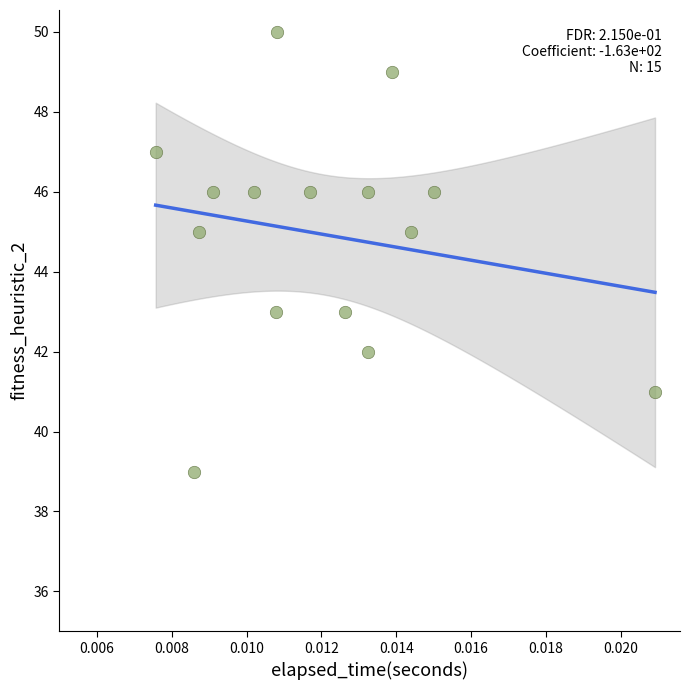

What is the range of Y values (max minus min)?

11